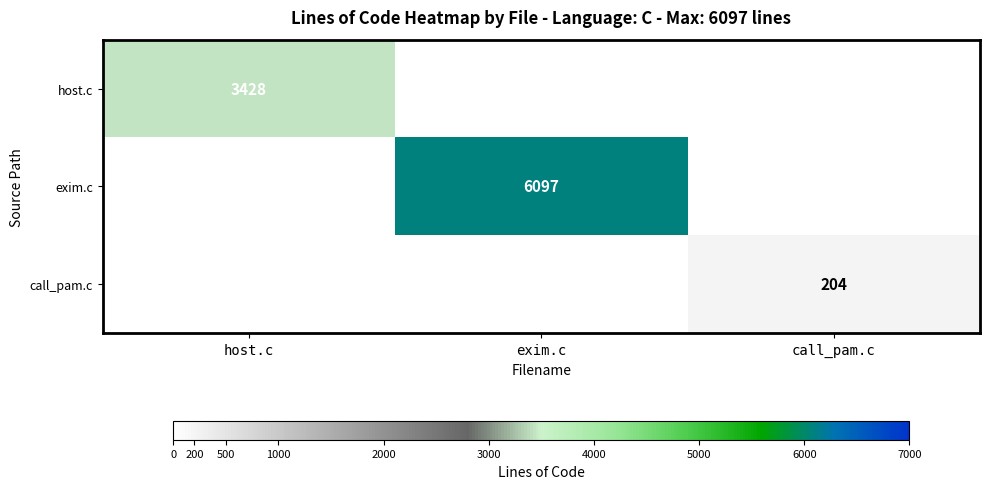

The exim.c series shows 10670 at exim.c. True or false?

False